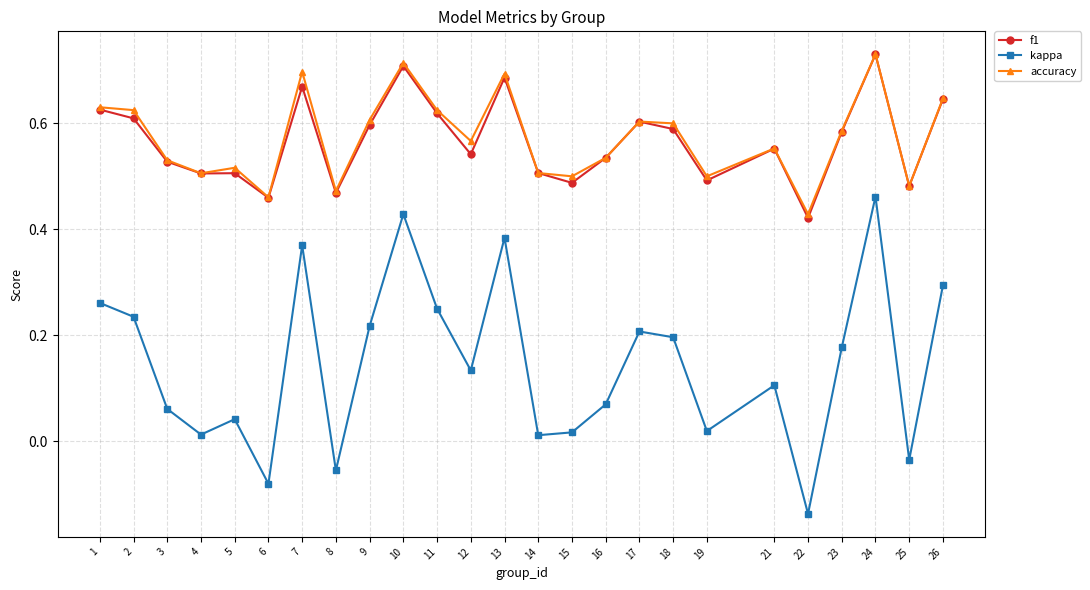

At which label does accuracy reach its minimum?

22